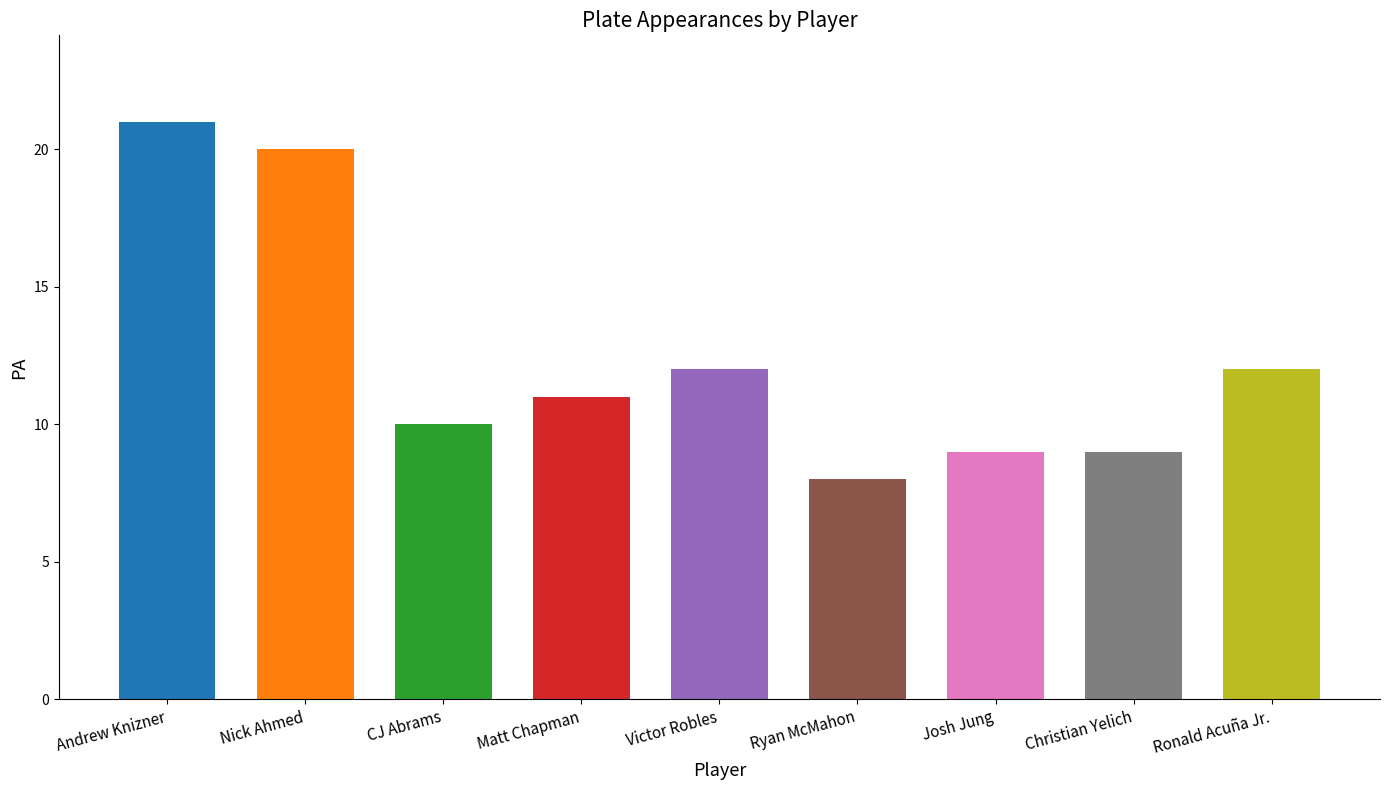

Is it true that the value at Josh Jung is 16?

False